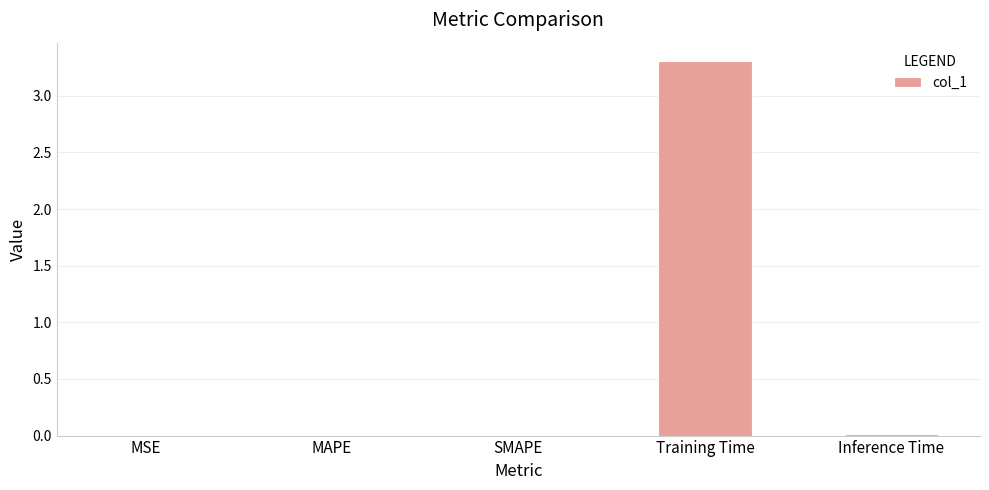

How many series are shown in this chart?

1